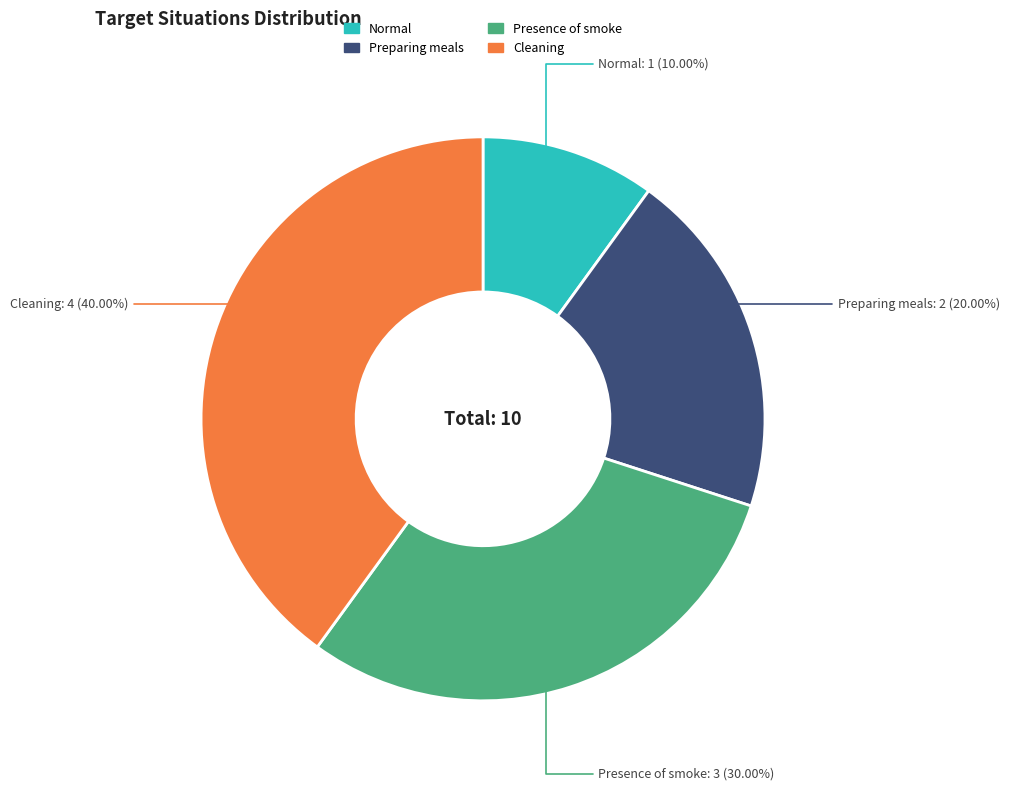

Combined, do Normal and Presence of smoke account for over 50%?

No